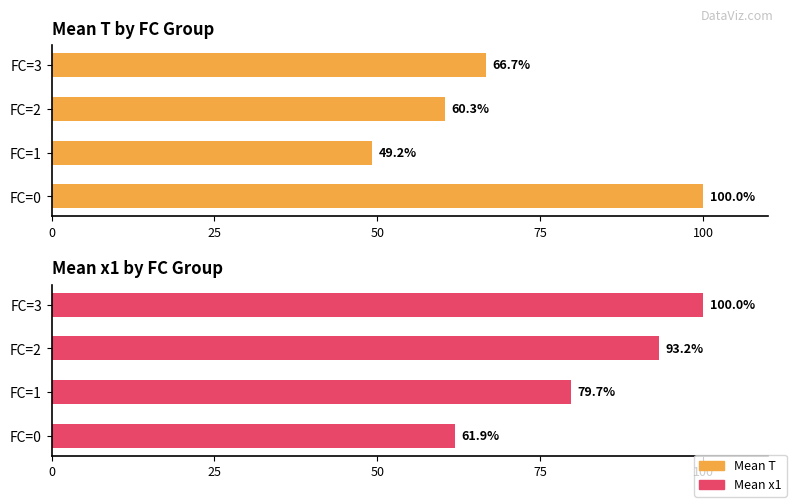

Count the number of data series in this chart.

2